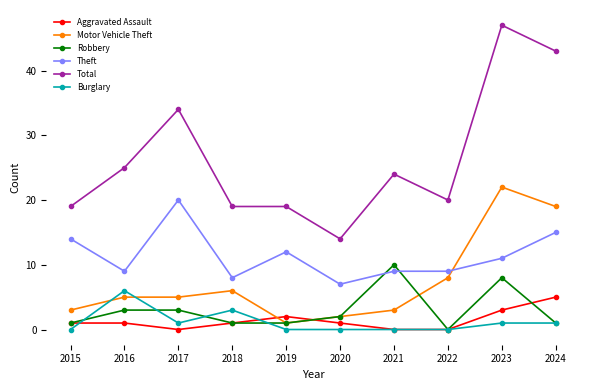

How many times do Motor Vehicle Theft and Theft cross each other?

1